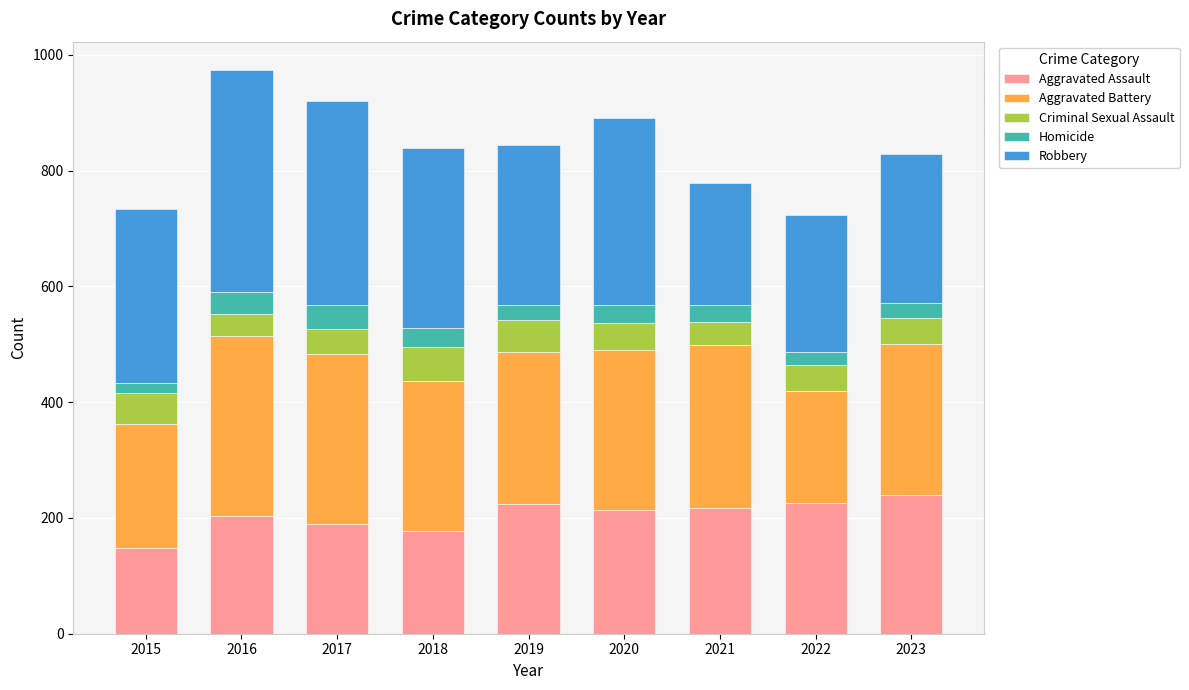

What is the sum of all Aggravated Assault values?

1839